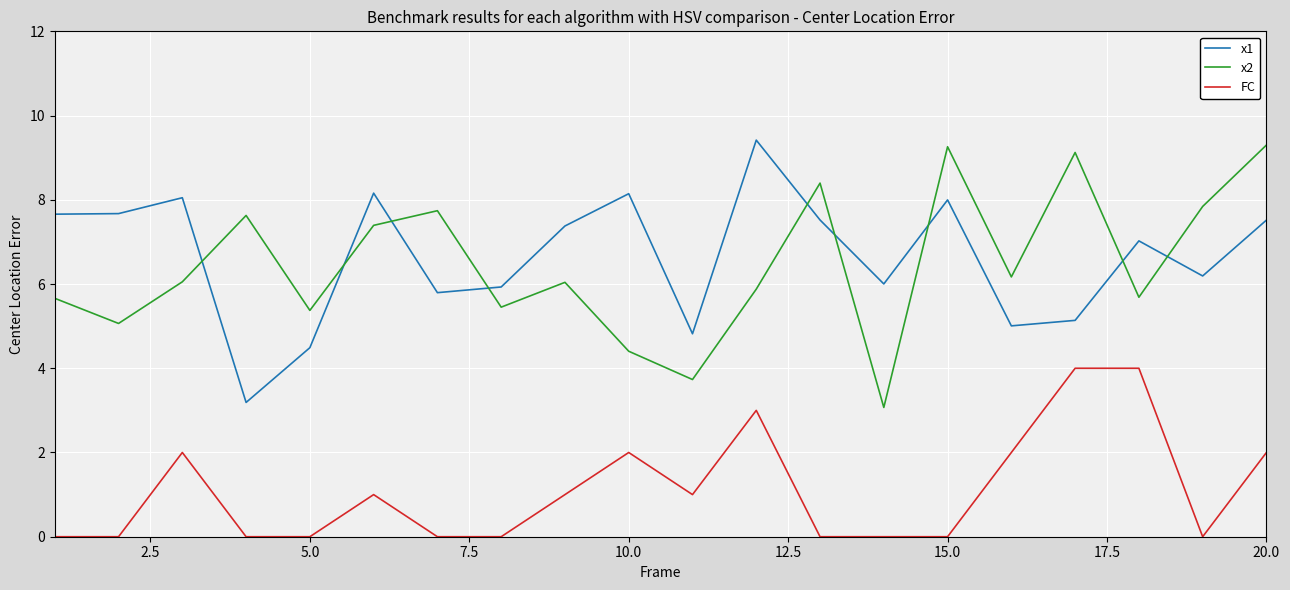

How many FC values are between 0 and 2?

17